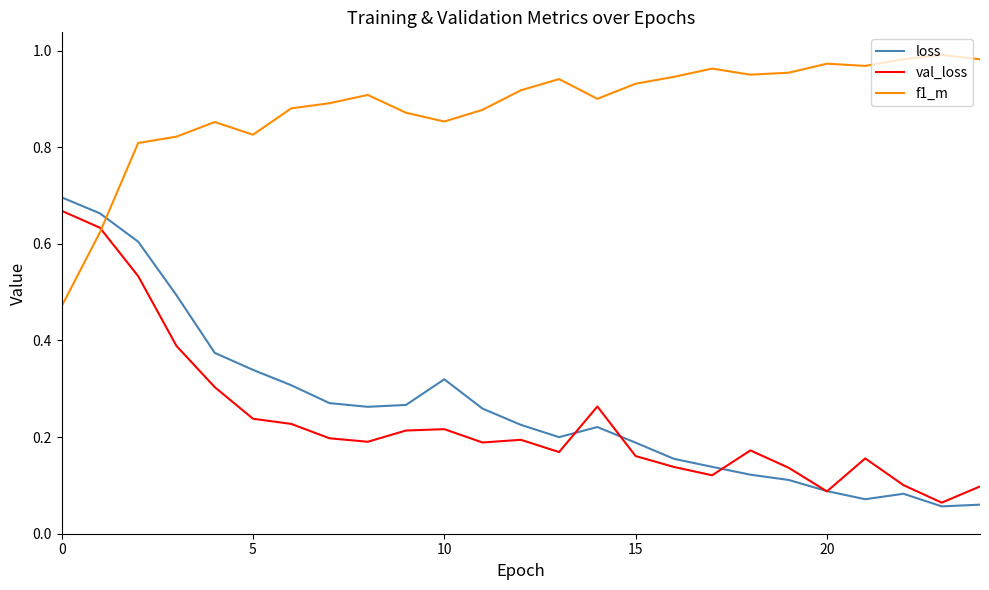

True or false: loss and f1_m cross at least once.

True